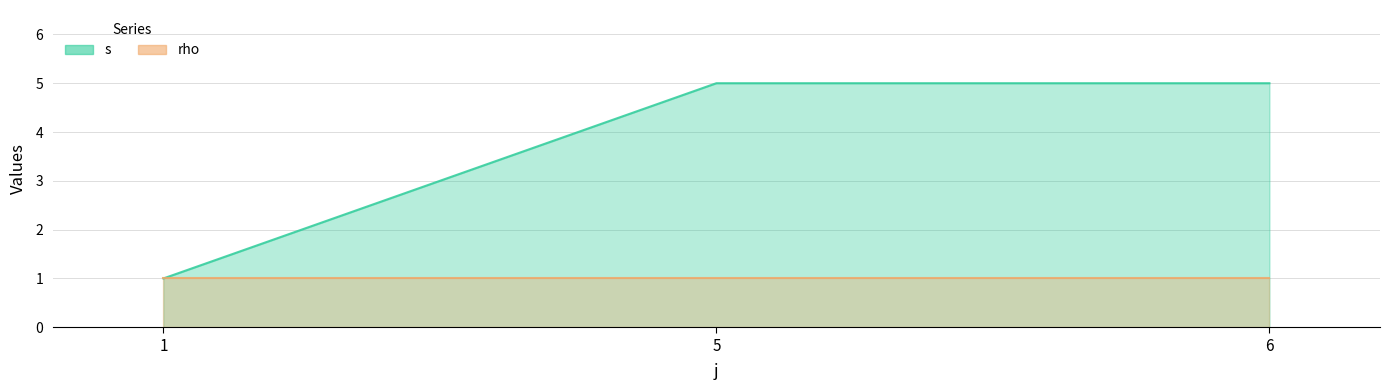

Rank the categories by value from highest to lowest.

5, 6, 1